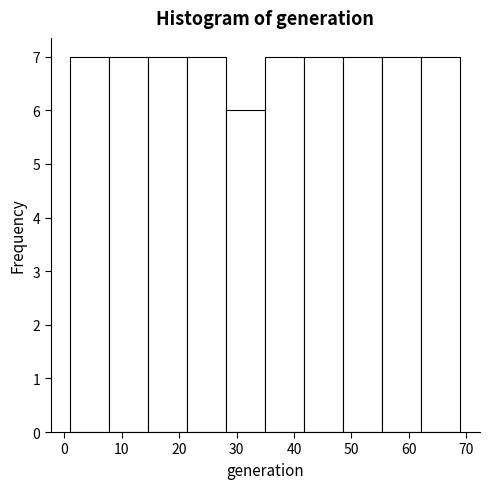

What is the height of the bar covering 1.0 to 7.8 on the x-axis? Neither the bar edges nor the heights are printed on the chart, so give them approximately, as read against the axes.

7